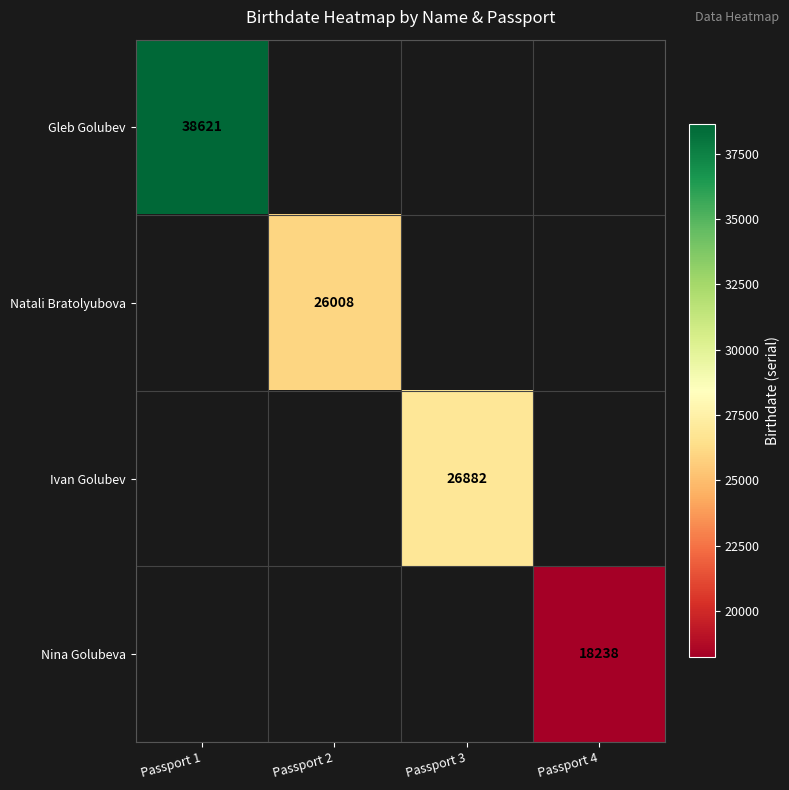

How many categories are shown in the chart?

4